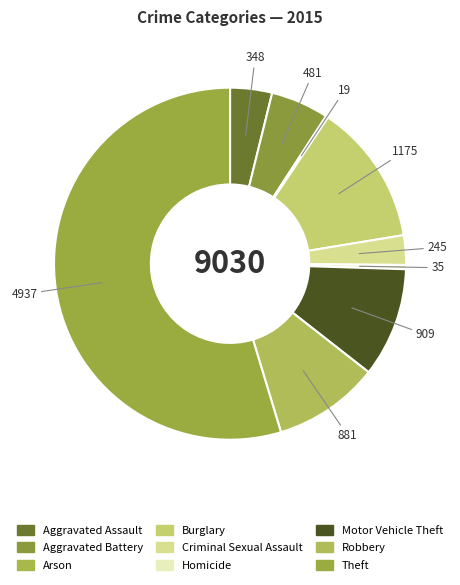

Rank the categories by value from lowest to highest.

Arson, Homicide, Criminal Sexual Assault, Aggravated Assault, Aggravated Battery, Robbery, Motor Vehicle Theft, Burglary, Theft